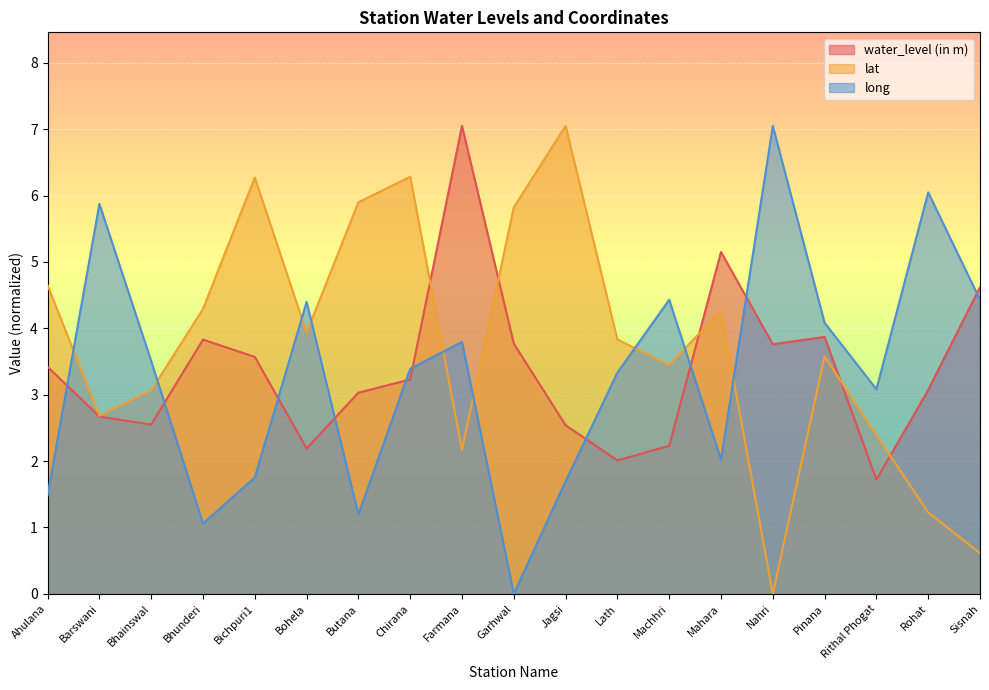

Where is long nearest to the value 3?

Rithal Phogat